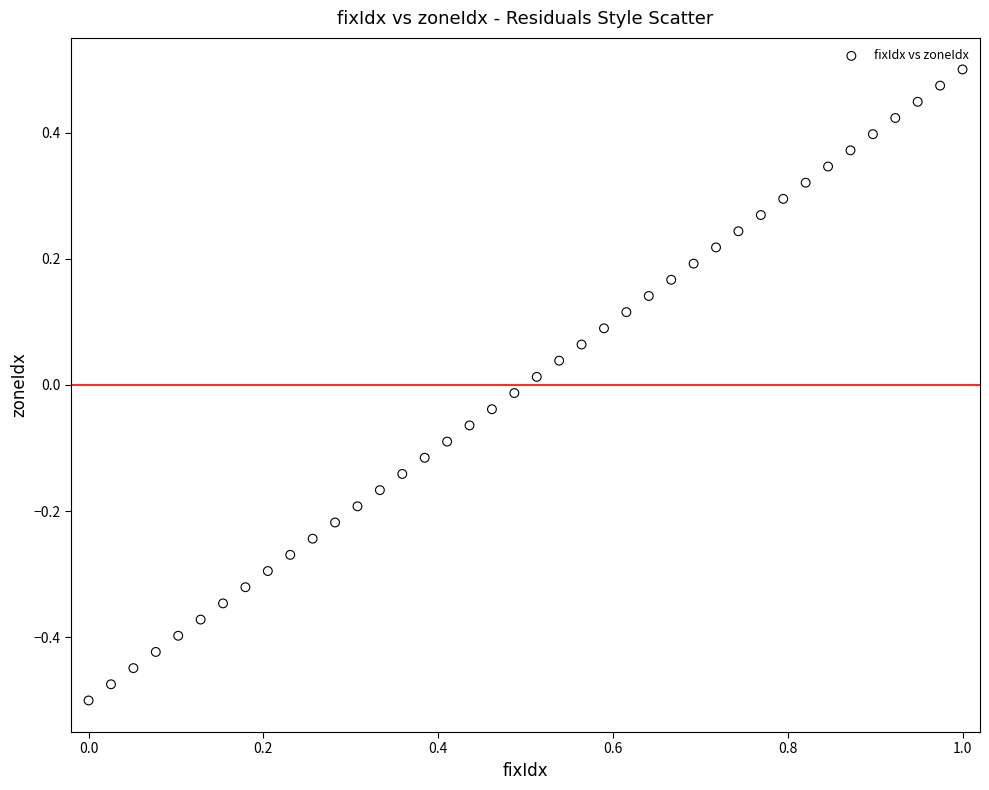

What is the range of X values (max minus min)?

1.0